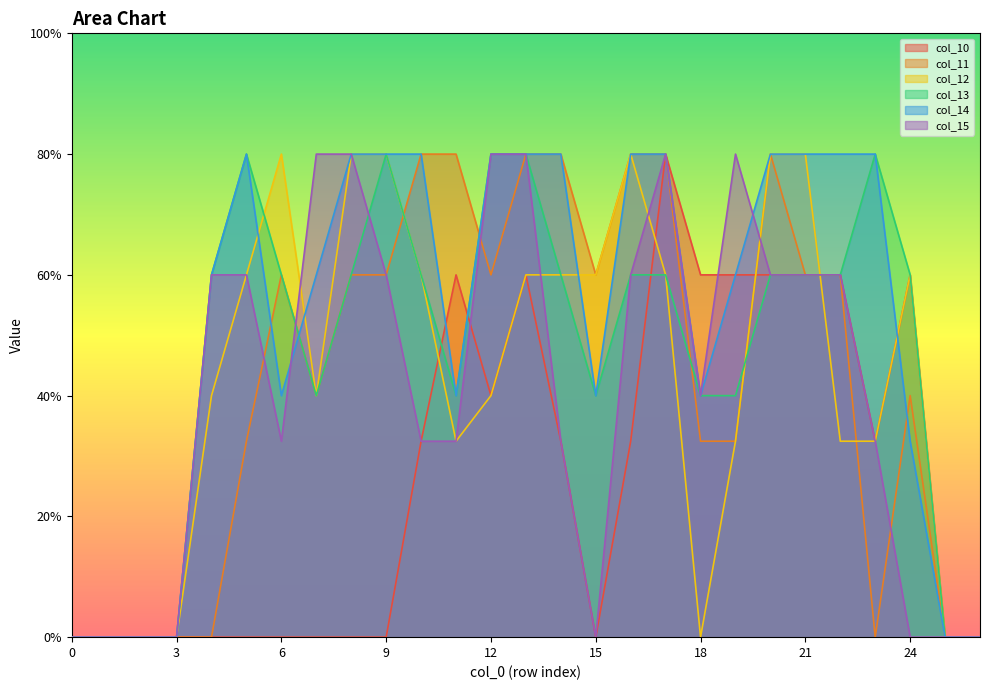

True or false: col_12 has a value of 1.5 at 14.

True